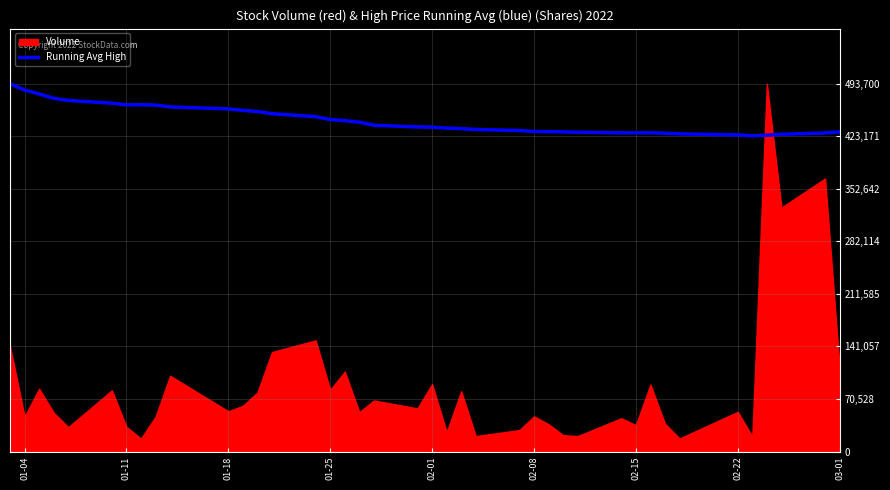

Which has a higher value, 02-08 or 01-04?

01-04